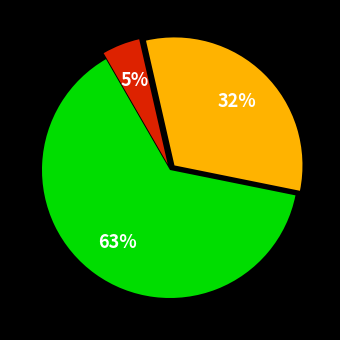

Does any single category account for the majority?

Yes